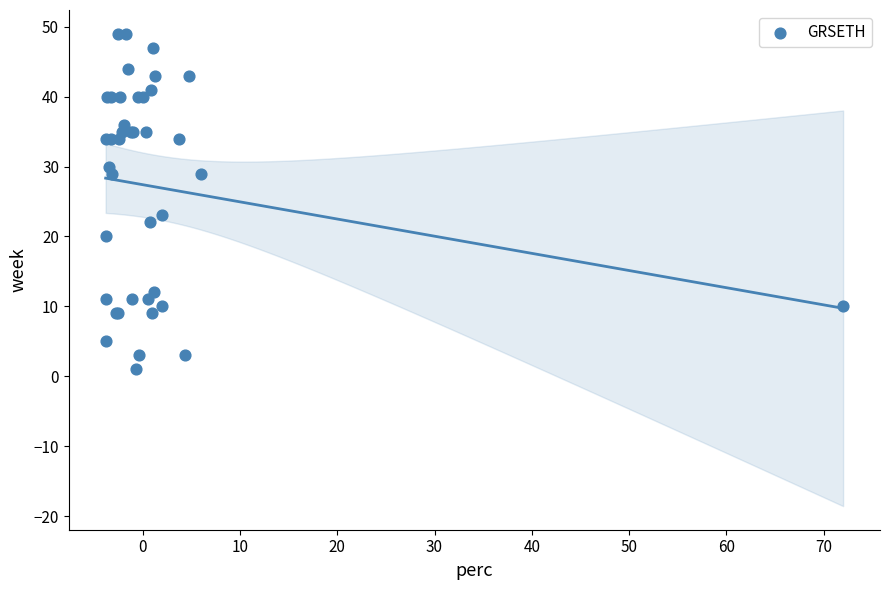

What Y value in the scatter plot is closest to 25?

23